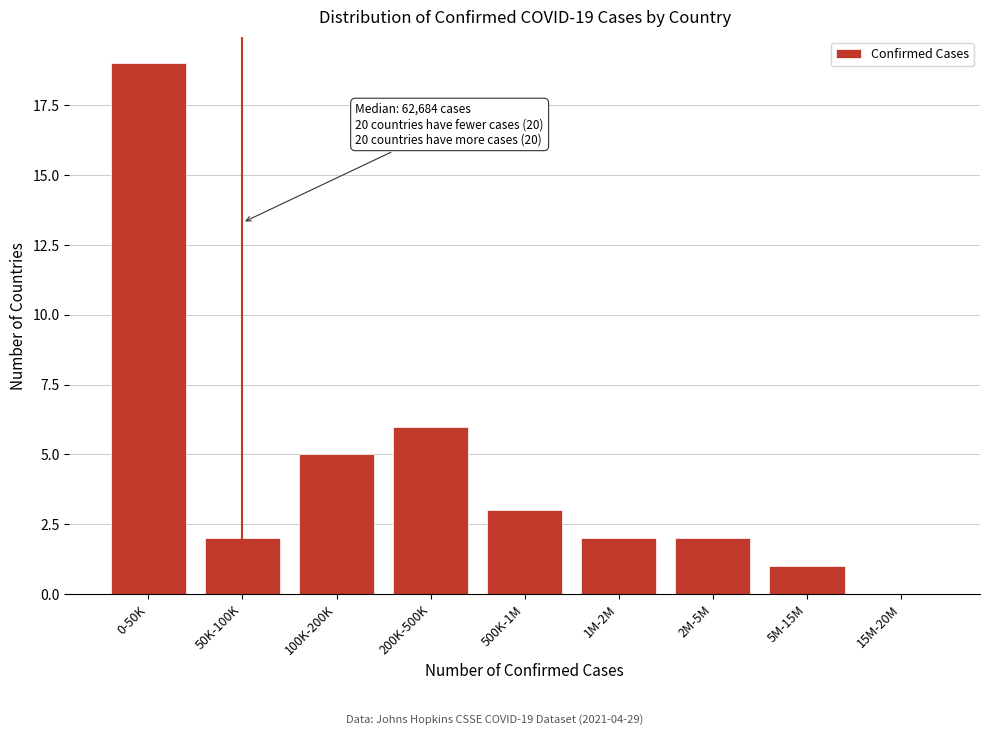

Reading left to right, transcribe all the data shown in this chart.

0-50K=19	50K-100K=2	100K-200K=5	200K-500K=6	500K-1M=3	1M-2M=2	2M-5M=2	5M-15M=1	15M-20M=0